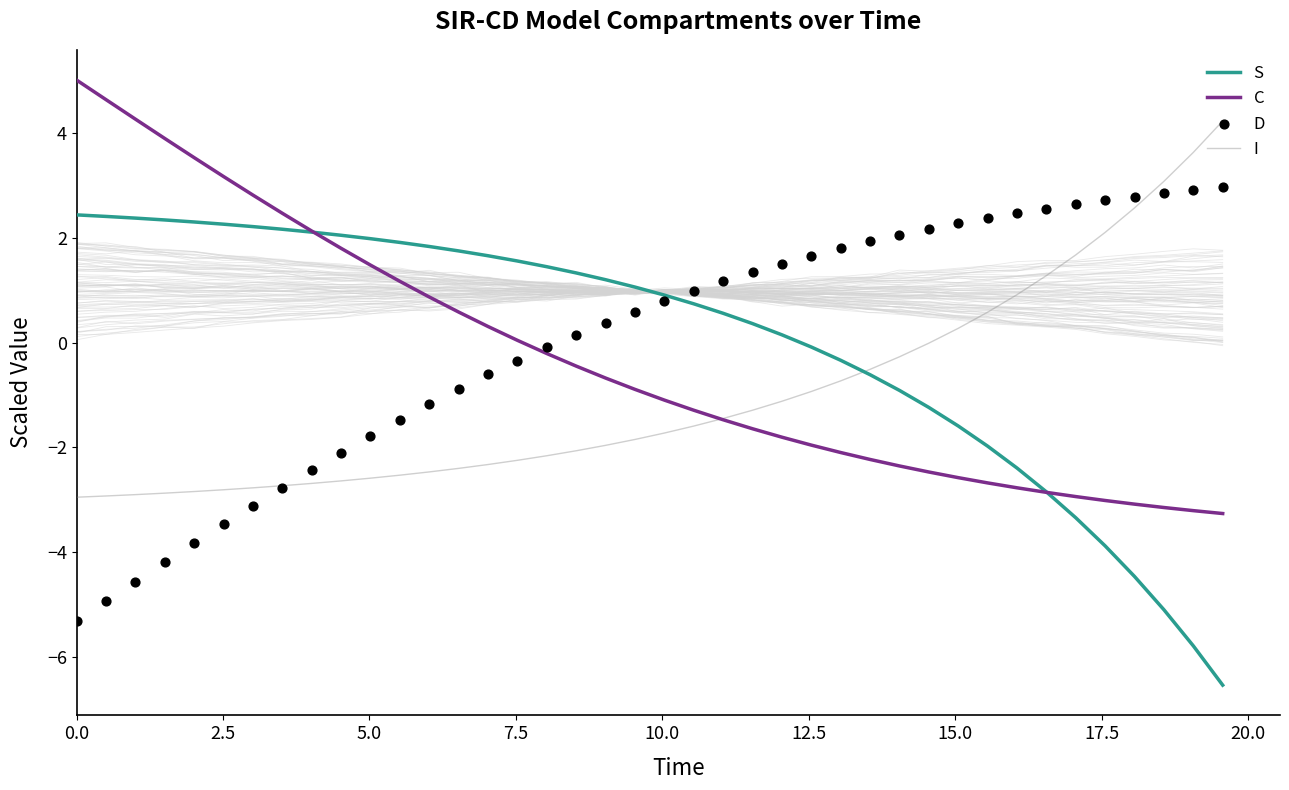

Which series reaches the minimum Y coordinate?

S